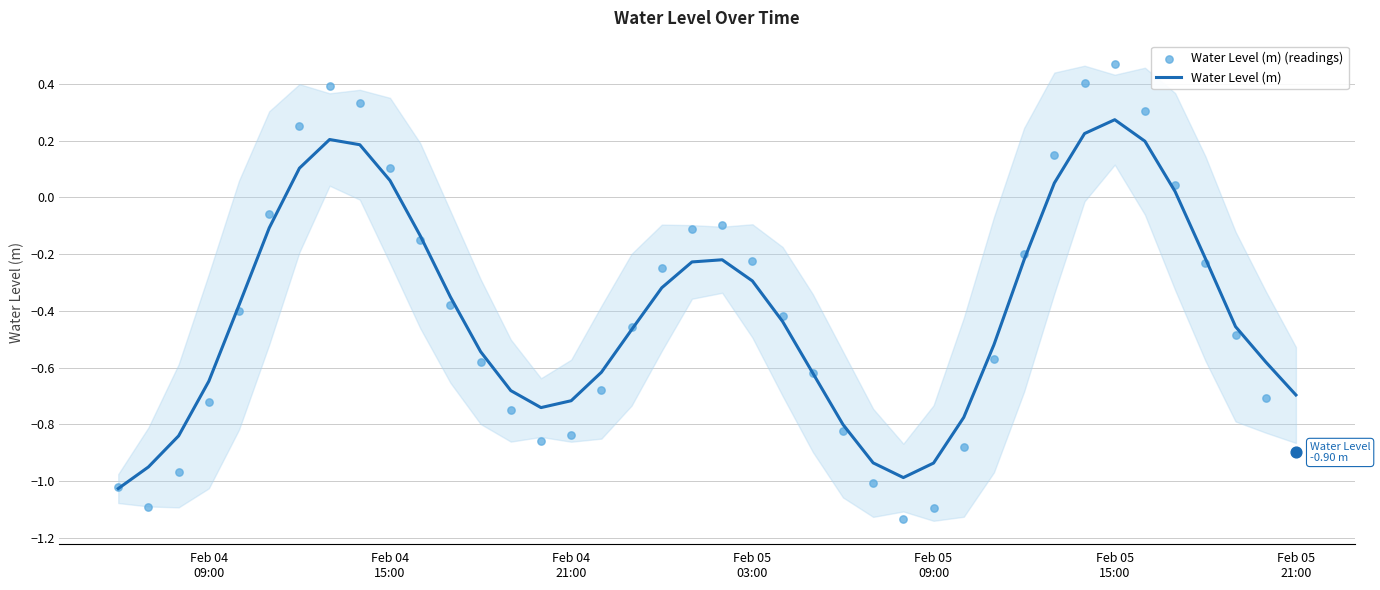

What are all the series names shown in the legend?

Water Level (m), Water Level (m) (readings)